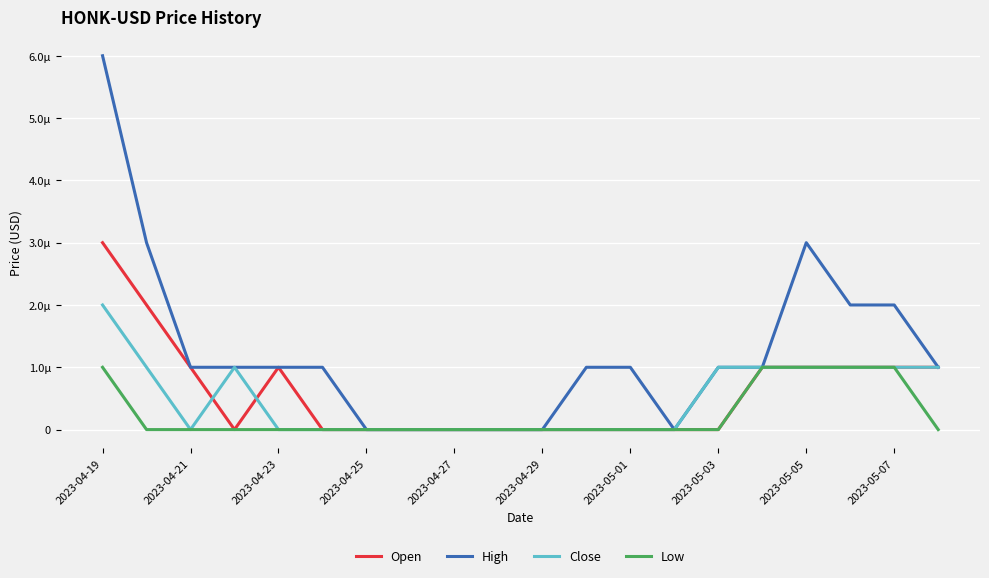

Rank the series by their maximum value, from highest to lowest.

High, Open, Close, Low